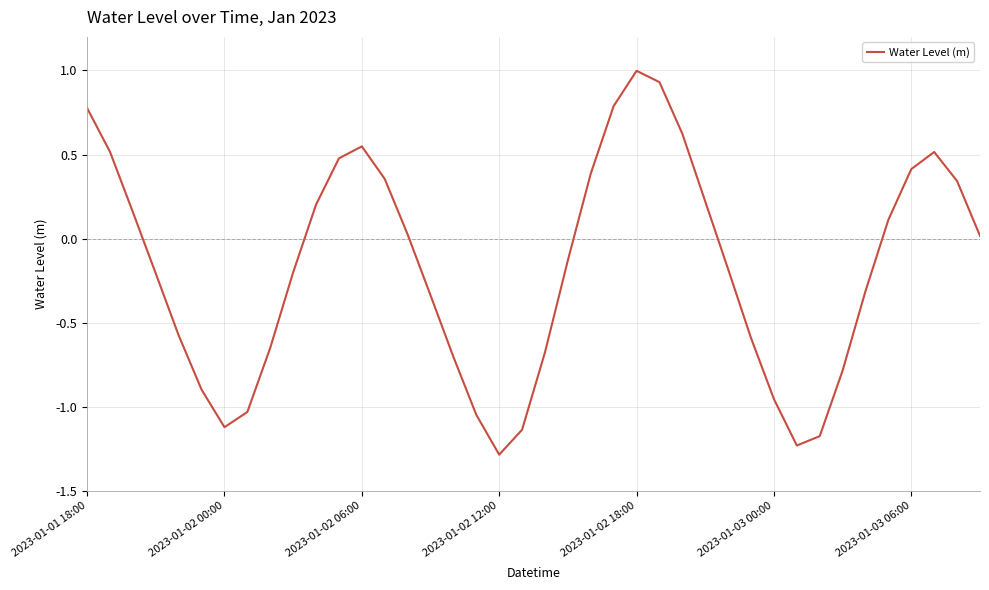

How many interior local peaks (higher than both neighbors) does the data have?

3